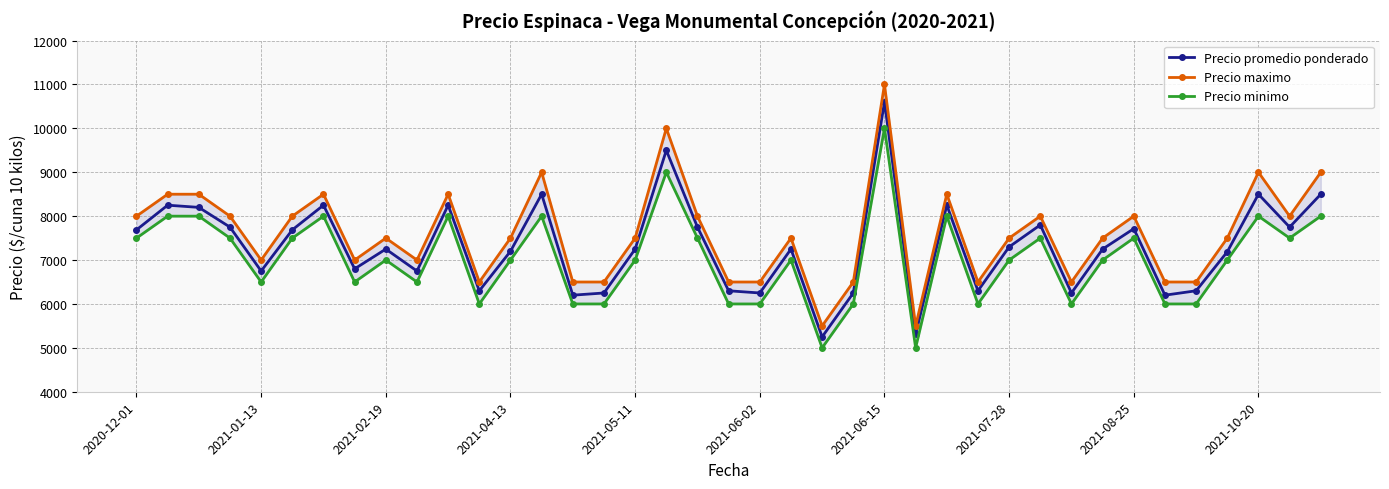

What is the maximum value for Precio promedio ponderado?

10600